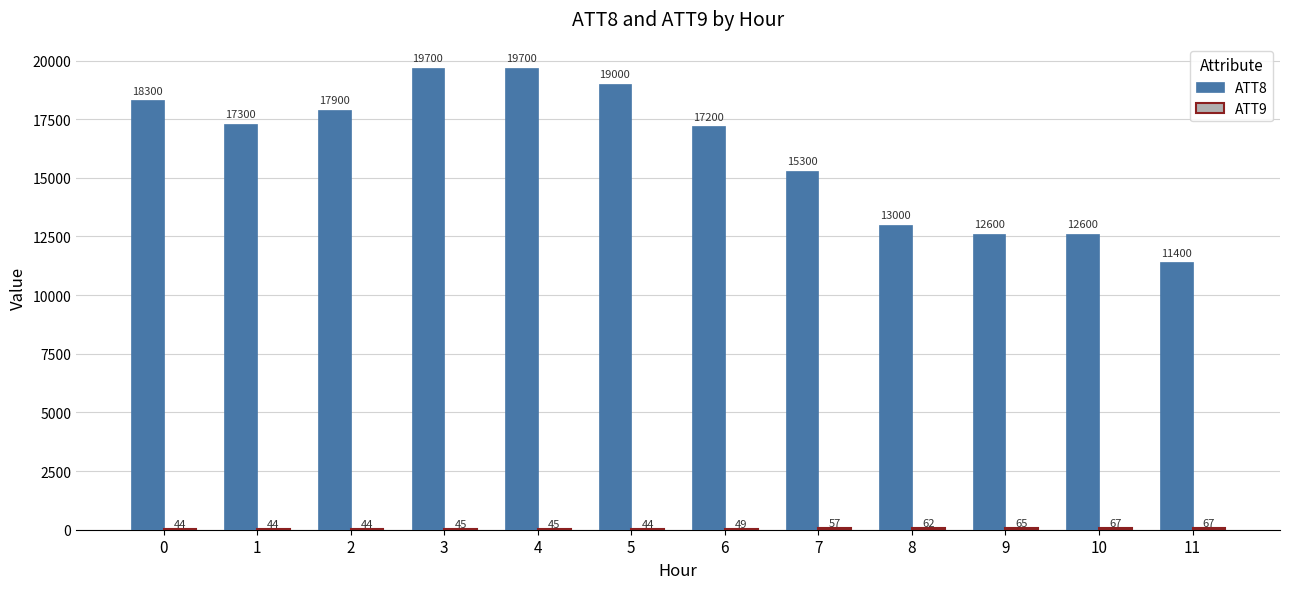

At which label is ATT8 closest to 15550?

7